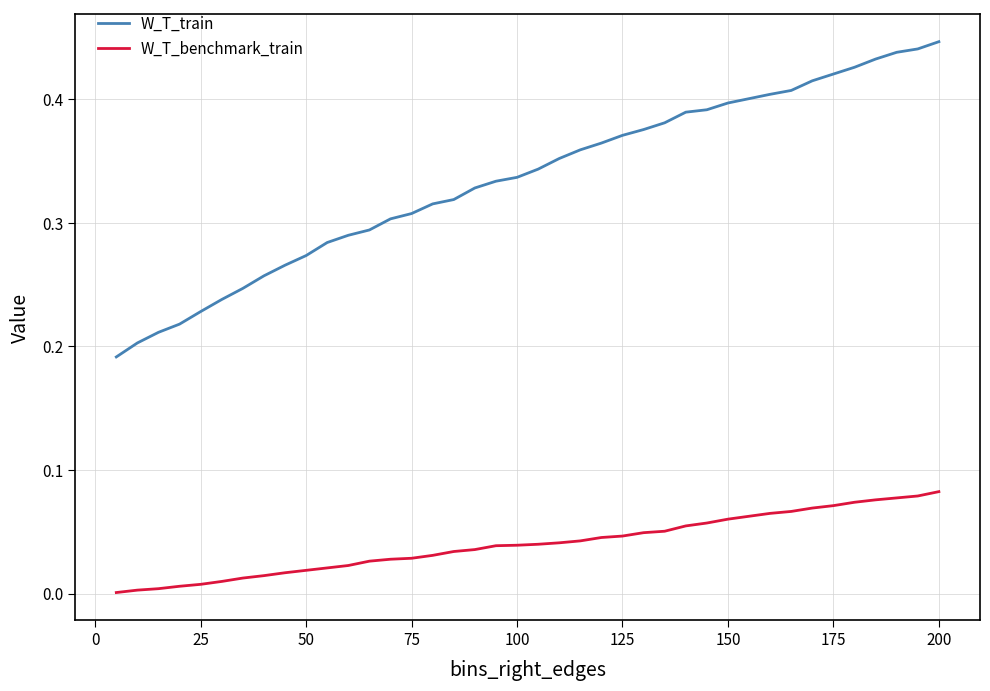

Rank the series by their maximum value, from lowest to highest.

W_T_benchmark_train, W_T_train